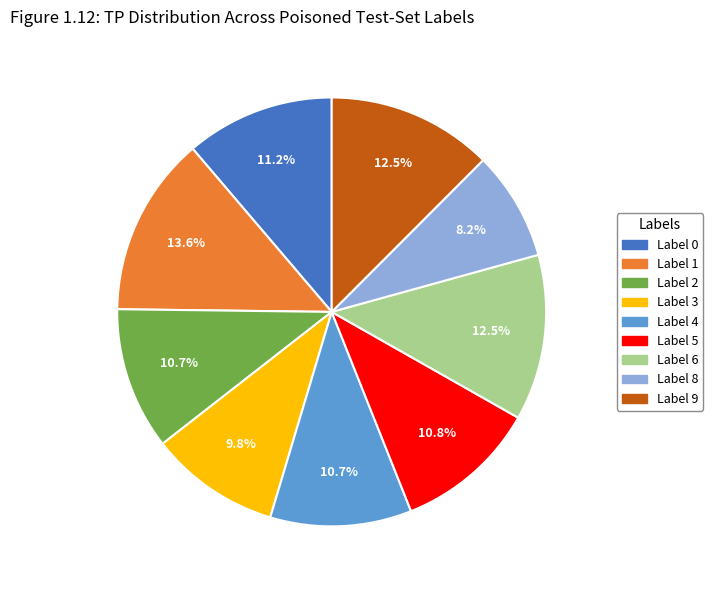

Combined, what portion of the pie is Label 5 and Label 6?

23.3%